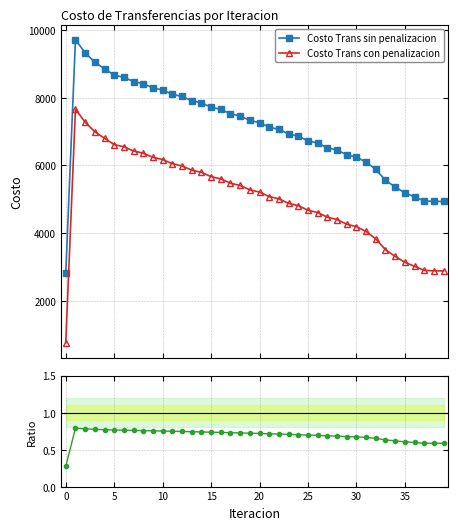

Reading right to left, what are all the values shown in this chart?

Costo Trans sin penalizacion: 4937.1	4939.3	4954.8	5071.9	5194.1	5364.9	5565.7	5884.1	6102.8	6245.3	6318.0	6455.3	6525.4	6661.3	6730.6	6864.9	6933.5	7066.2	7134.1	7265.3	7332.5	7462.2	7528.6	7656.8	7722.6	7849.3	7914.5	8039.7	8104.5	8228.3	8292.9	8415.8	8480.8	8603.9	8670.9	8857.7	9050.4	9331.3	9716.3	2818.4
Costo Trans con penalizacion: 2885.1	2887.3	2902.8	3019.9	3142.1	3312.9	3513.7	3832.1	4050.8	4193.3	4266.0	4403.3	4473.4	4609.3	4678.6	4812.9	4881.4	5014.2	5082.1	5213.3	5280.4	5410.2	5476.6	5604.8	5670.6	5797.3	5862.5	5987.7	6052.5	6176.3	6240.9	6363.8	6428.8	6551.9	6618.8	6805.7	6998.4	7279.3	7664.3	766.4
Ratio (con/sin): 0.6	0.6	0.6	0.6	0.6	0.6	0.6	0.7	0.7	0.7	0.7	0.7	0.7	0.7	0.7	0.7	0.7	0.7	0.7	0.7	0.7	0.7	0.7	0.7	0.7	0.7	0.7	0.7	0.7	0.8	0.8	0.8	0.8	0.8	0.8	0.8	0.8	0.8	0.8	0.3